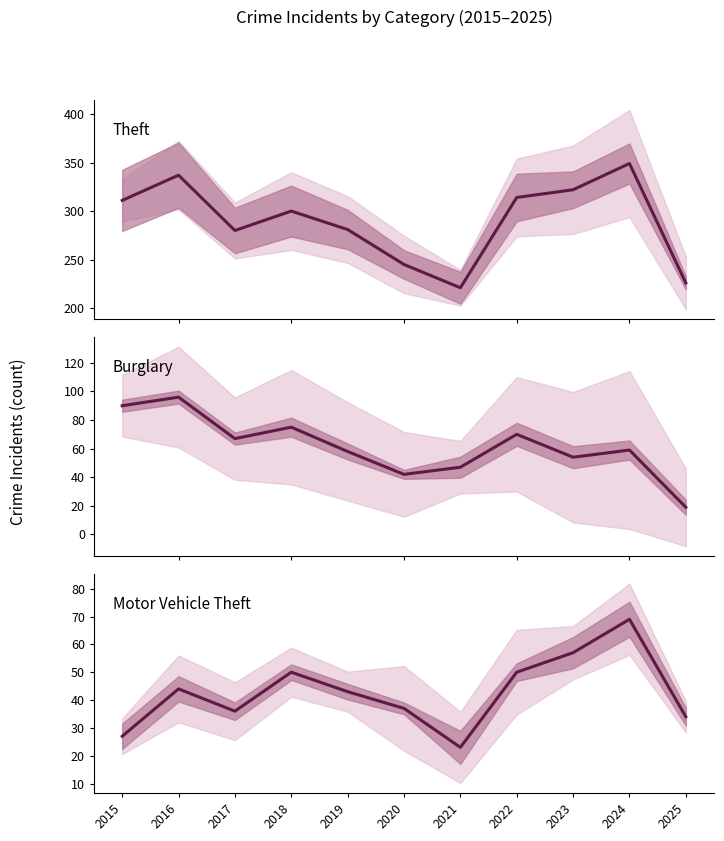

At how many categories does at least one series exceed 53?

11